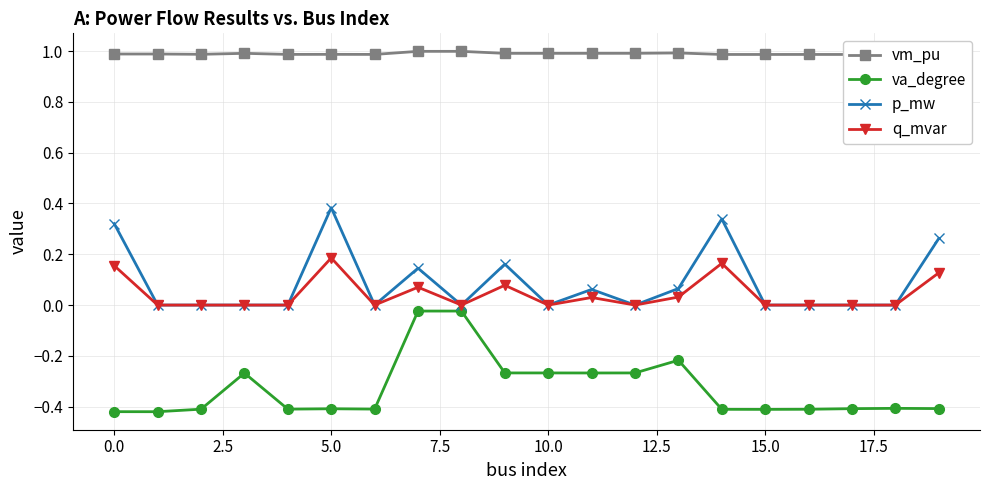

Which series has the widest spread of values?

va_degree